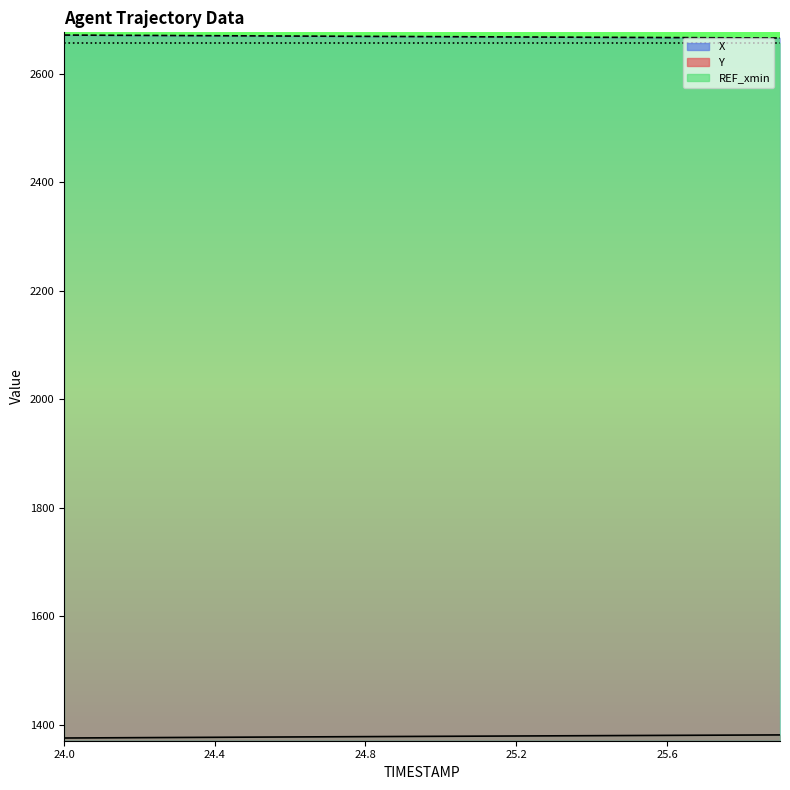

What is the label of the 4th point from the left?

24.3